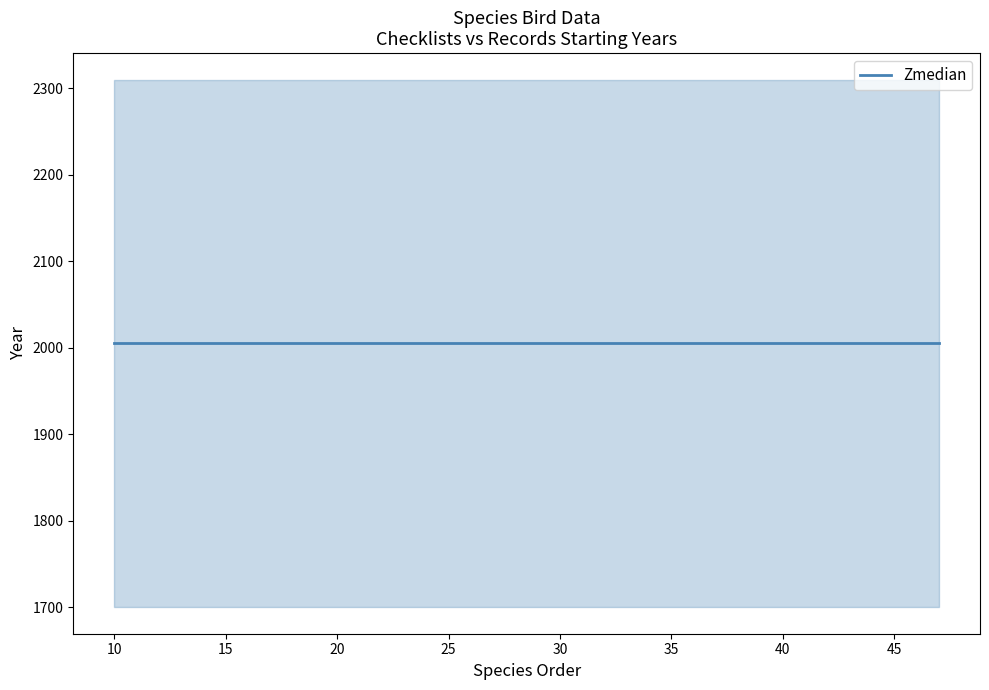

Reading left to right, what are all the values shown in this chart?

checklists_starting_year: 10=2005	12=2005	13=2005	16=2005	20=2005	24=2005	28=2005	30=2005	34=2005	36=2005	37=2005	41=2005	42=2005	43=2005	44=2005	47=2005
records_starting_year: 10=1700	12=1700	13=1700	16=1700	20=1700	24=1700	28=1700	30=1700	34=1700	36=1700	37=1700	41=1700	42=1700	43=1700	44=1700	47=1700